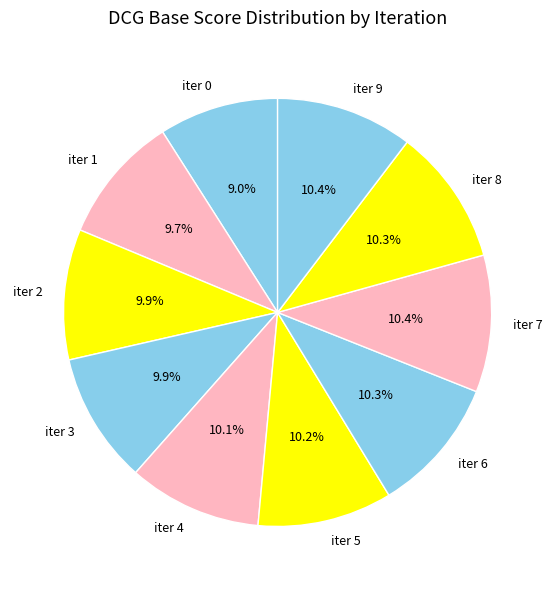

Which slice is the smallest?

iter 0